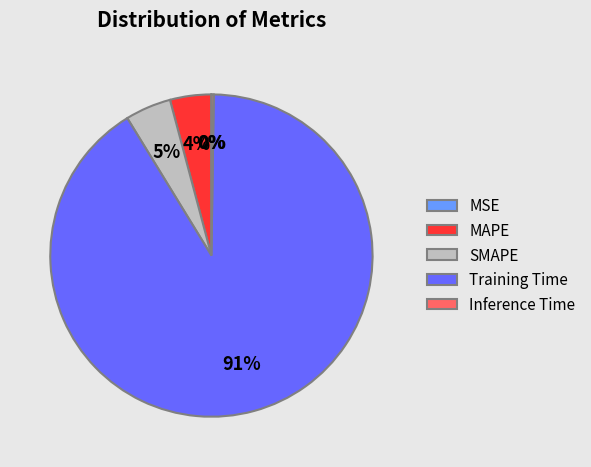

Combined, do MAPE and SMAPE account for over 50%?

No